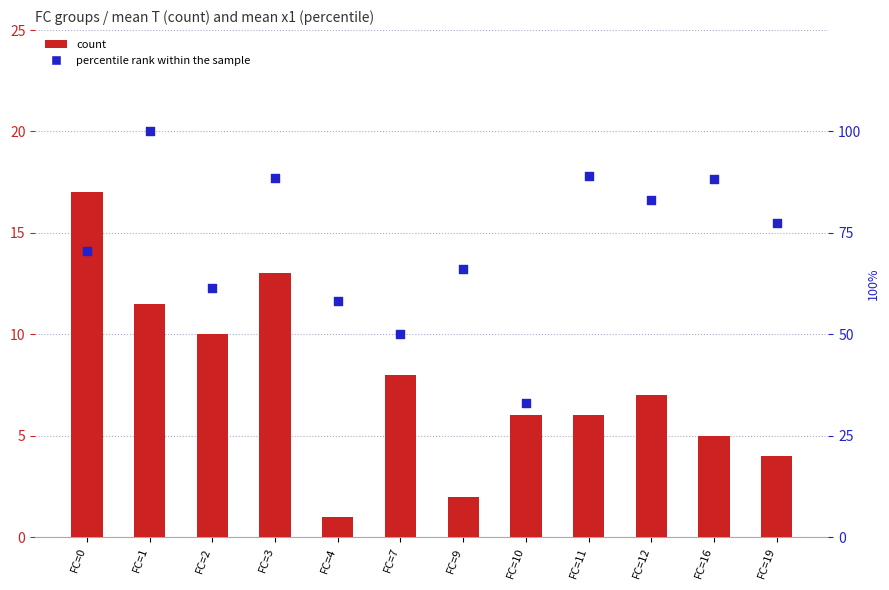

Which series reaches the minimum Y coordinate?

count